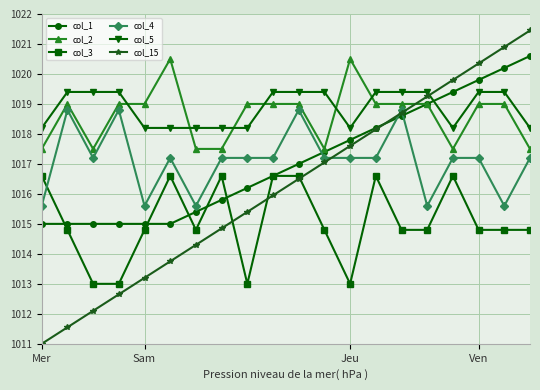

What is the smallest value displayed?

1011.0